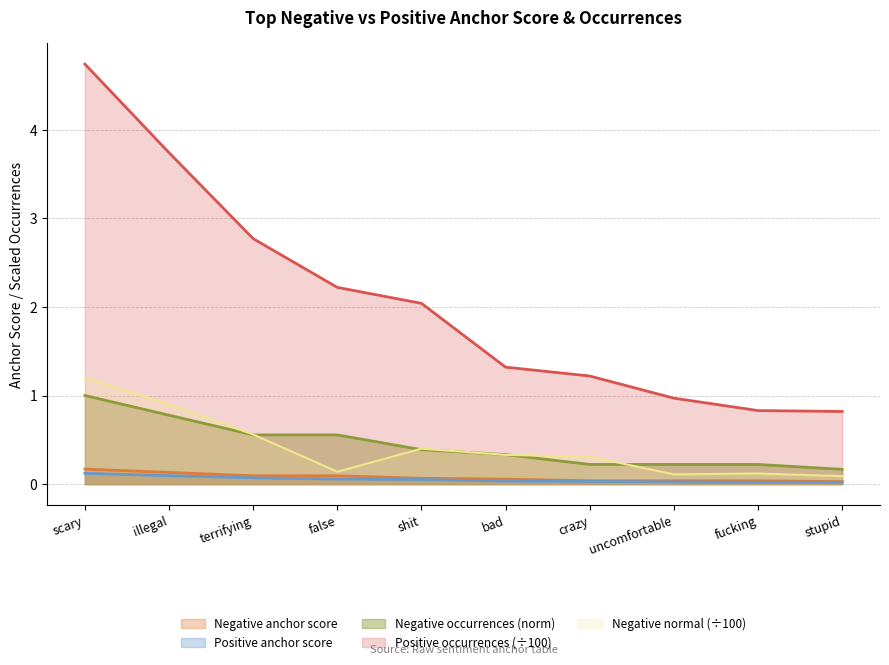

Does the chart have visible grid lines?

Yes